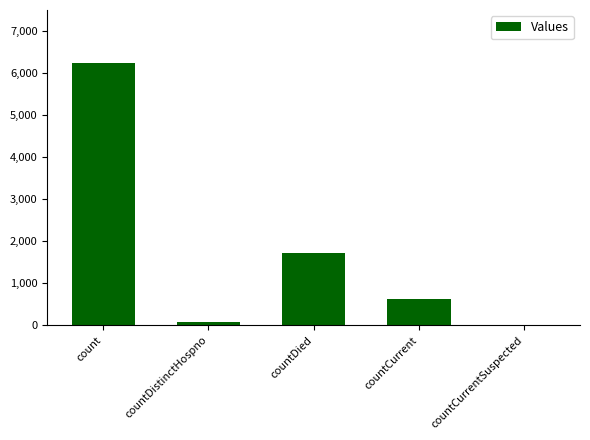

What is the change in value from countDied to countCurrentSuspected?

-1726